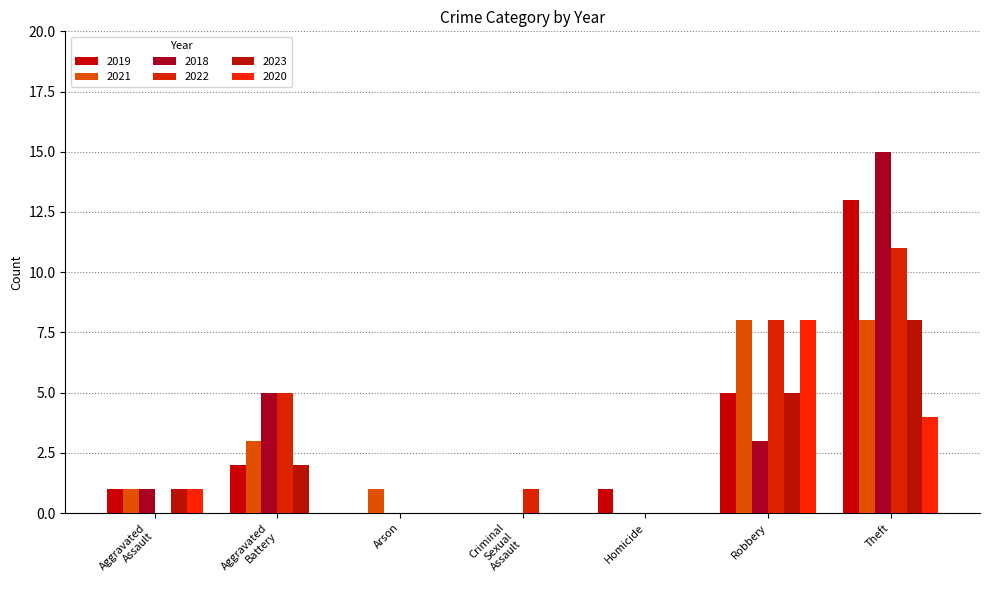

The 2023 series shows 8 at Theft. True or false?

True